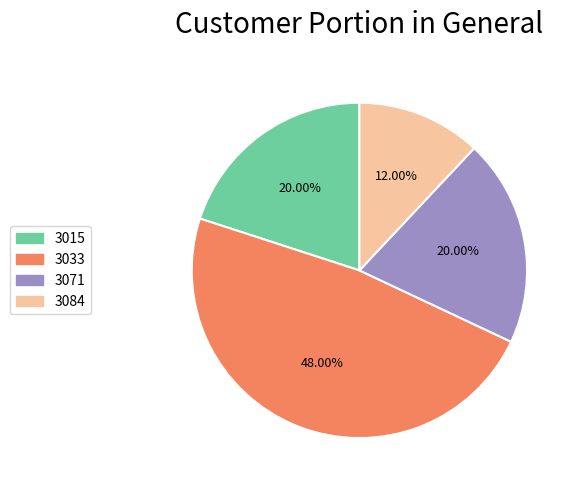

How much of the chart is everything except 3015?

80.0%